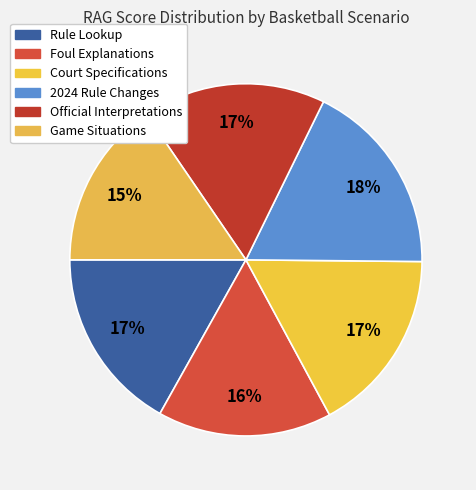

To the nearest percent, what percentage of the pie is Rule Lookup?

17%